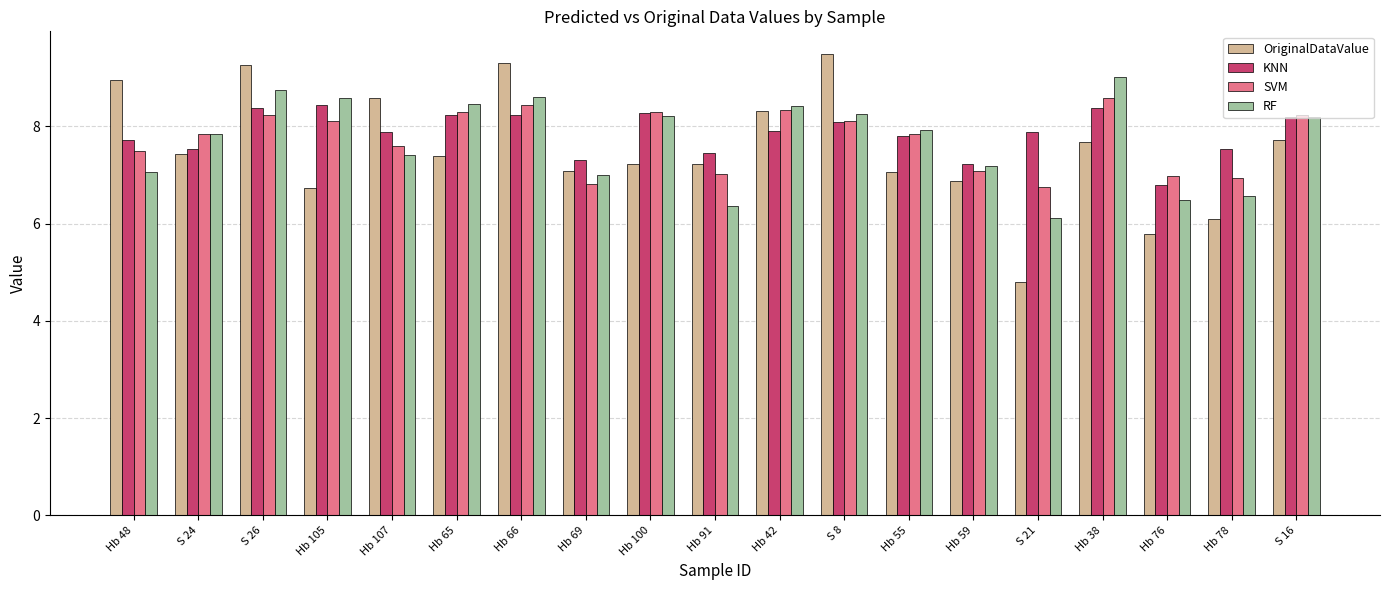

How many data points in KNN are less than 7?

1